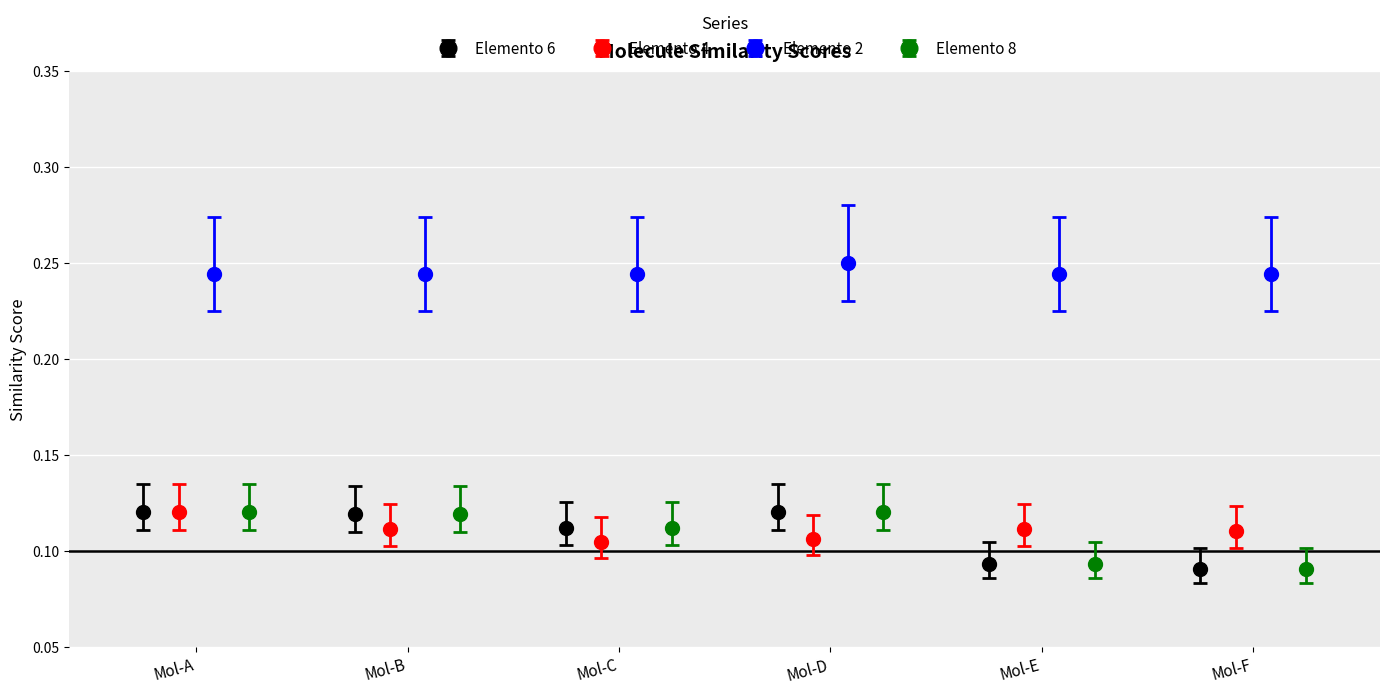

What is the average value of the Elemento 4 series?

0.1